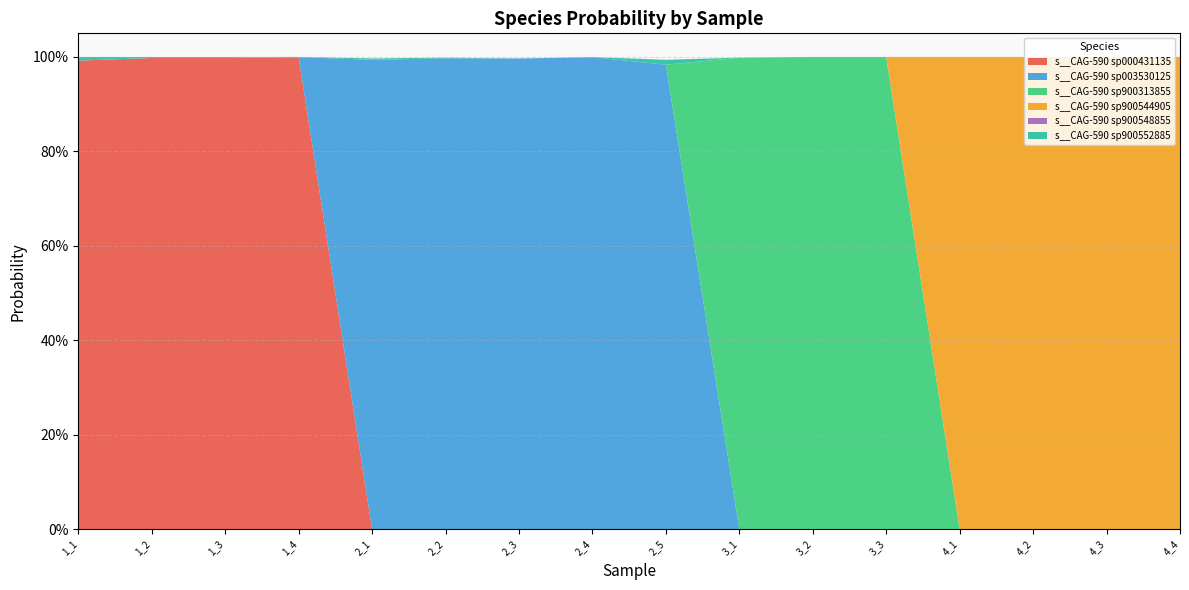

Reading right to left, list all the values displayed in this chart.

s__CAG-590 sp000431135: 0.0	0.0	0.0	0.0	0.0	0.0	0.0	0.0	0.0	0.0	0.0	0.0	1.0	1.0	1.0	1.0
s__CAG-590 sp003530125: 0.0	0.0	0.0	0.0	0.0	0.0	0.0	1.0	1.0	1.0	1.0	1.0	0.0	0.0	0.0	0.0
s__CAG-590 sp900313855: 0.0	0.0	0.0	0.0	1.0	1.0	1.0	0.0	0.0	0.0	0.0	0.0	0.0	0.0	0.0	0.0
s__CAG-590 sp900544905: 1.0	1.0	1.0	1.0	0.0	0.0	0.0	0.0	0.0	0.0	0.0	0.0	0.0	0.0	0.0	0.0
s__CAG-590 sp900548855: 0.0	0.0	0.0	0.0	0.0	0.0	0.0	0.0	0.0	0.0	0.0	0.0	0.0	0.0	0.0	0.0
s__CAG-590 sp900552885: 0.0	0.0	0.0	0.0	0.0	0.0	0.0	0.0	0.0	0.0	0.0	0.0	0.0	0.0	0.0	0.0